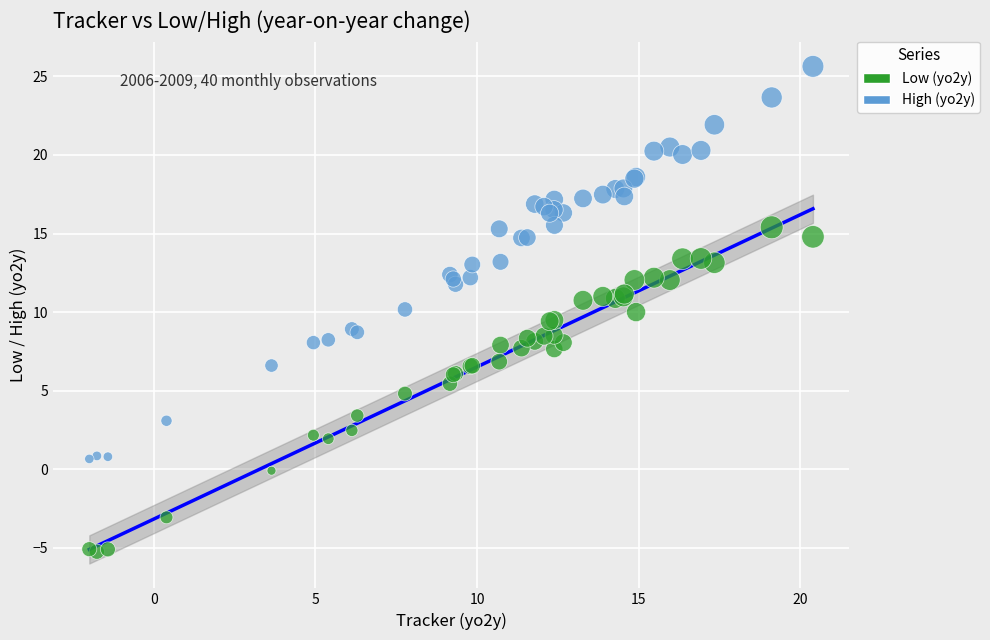

Which series has the widest spread of Y values?

High (yo2y)